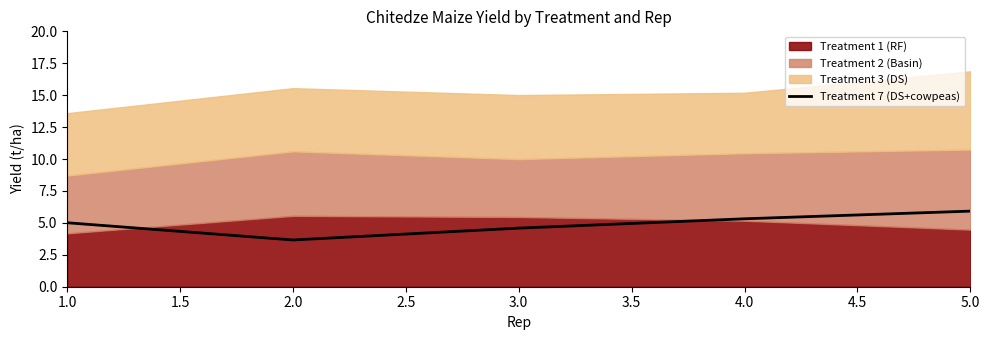

The Treatment 7 (DS+cowpeas) series shows 5.0 at 1.0. True or false?

True